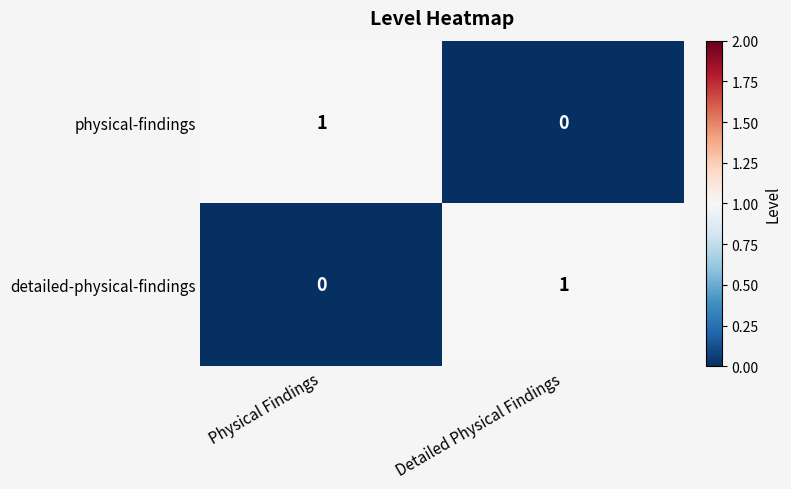

Which category has the lowest value in the physical-findings series?

Detailed Physical Findings